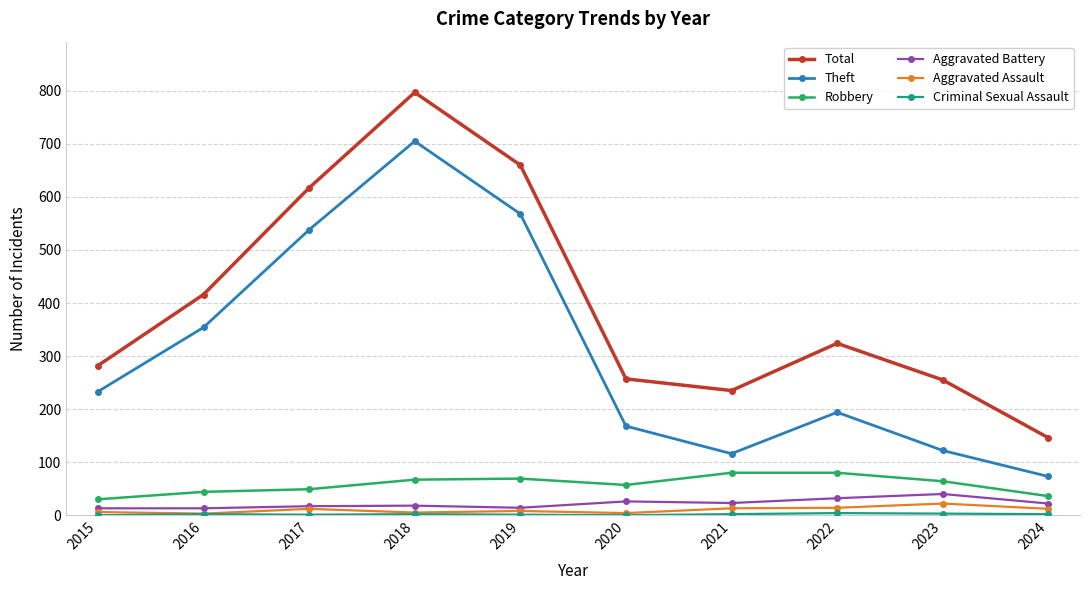

The Theft series shows 71 at 2022. True or false?

False